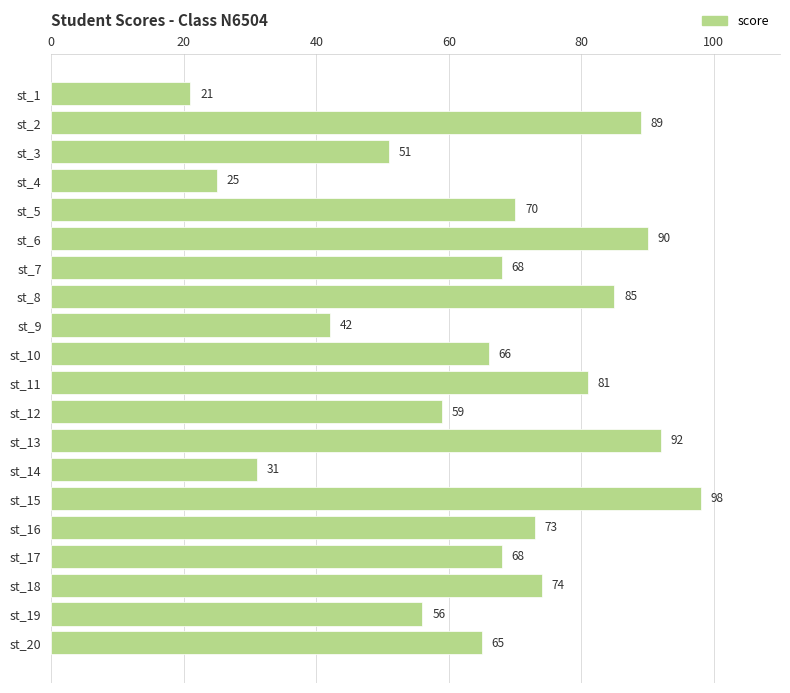

Which has a higher value, st_6 or st_10?

st_6